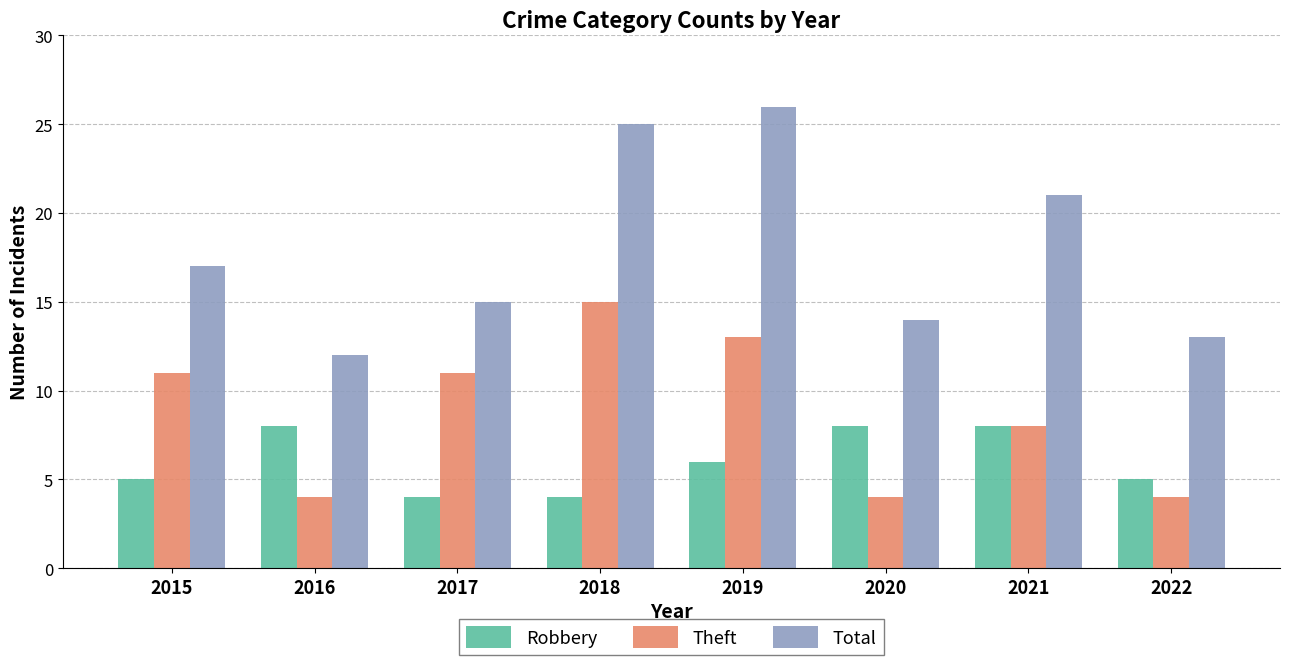

What is the difference between the maximum and minimum values in the Total series?

14